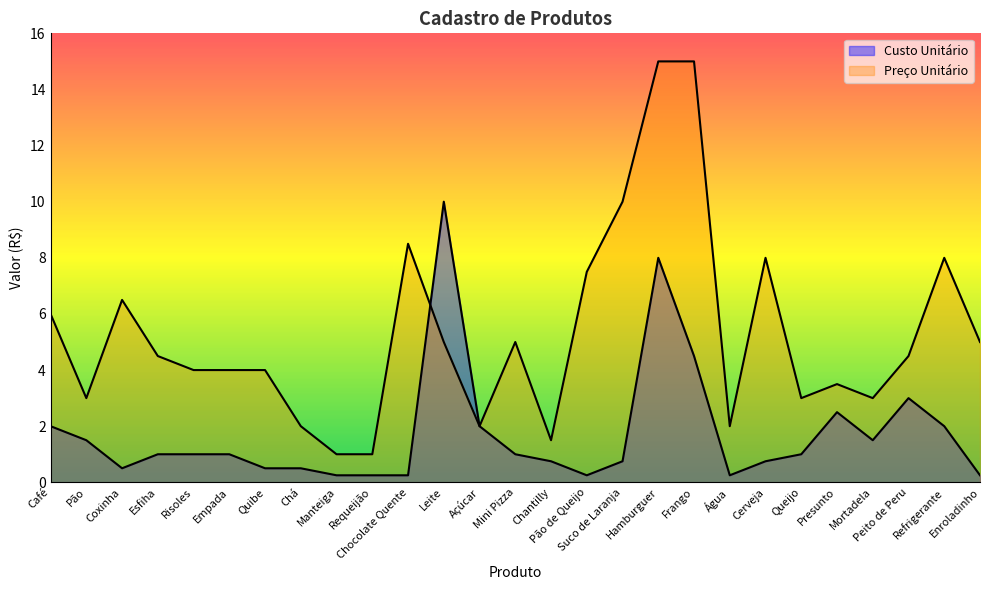

What is the difference between the second highest and minimum values in the Custo Unitário series?

7.8